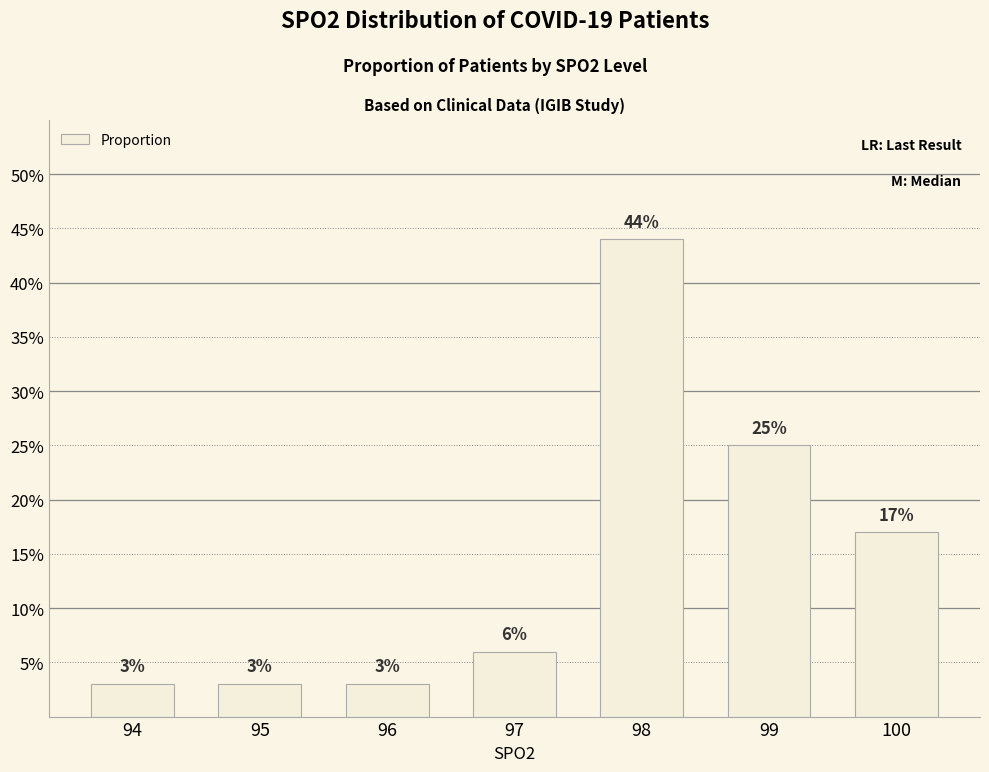

Are the bars grouped side by side (vs. stacked)?

No